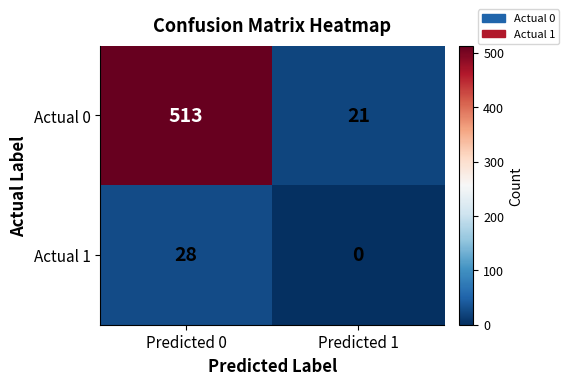

What is the greatest value displayed?

513